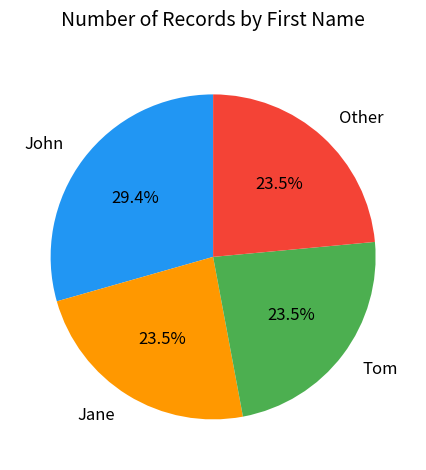

What portion of the pie excludes Jane?

76.5%